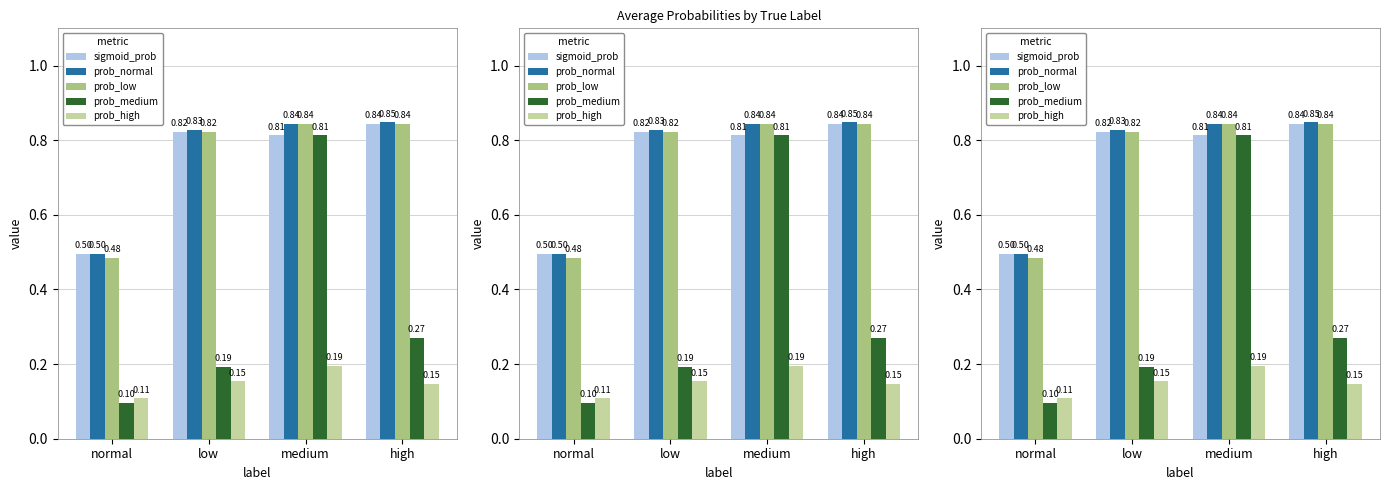

What is the value of the prob_medium bar at the 2nd from the left?

0.2